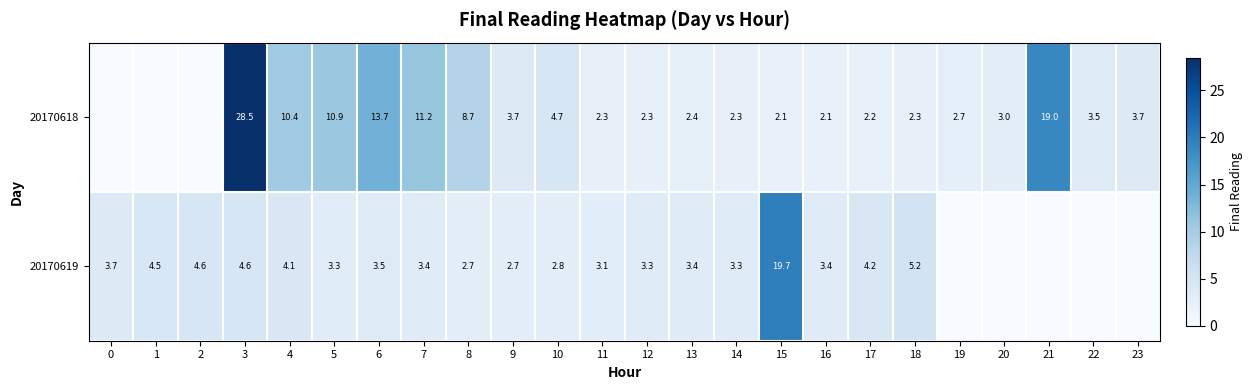

What is the difference between the row_0 values at 20 and 3?

25.5